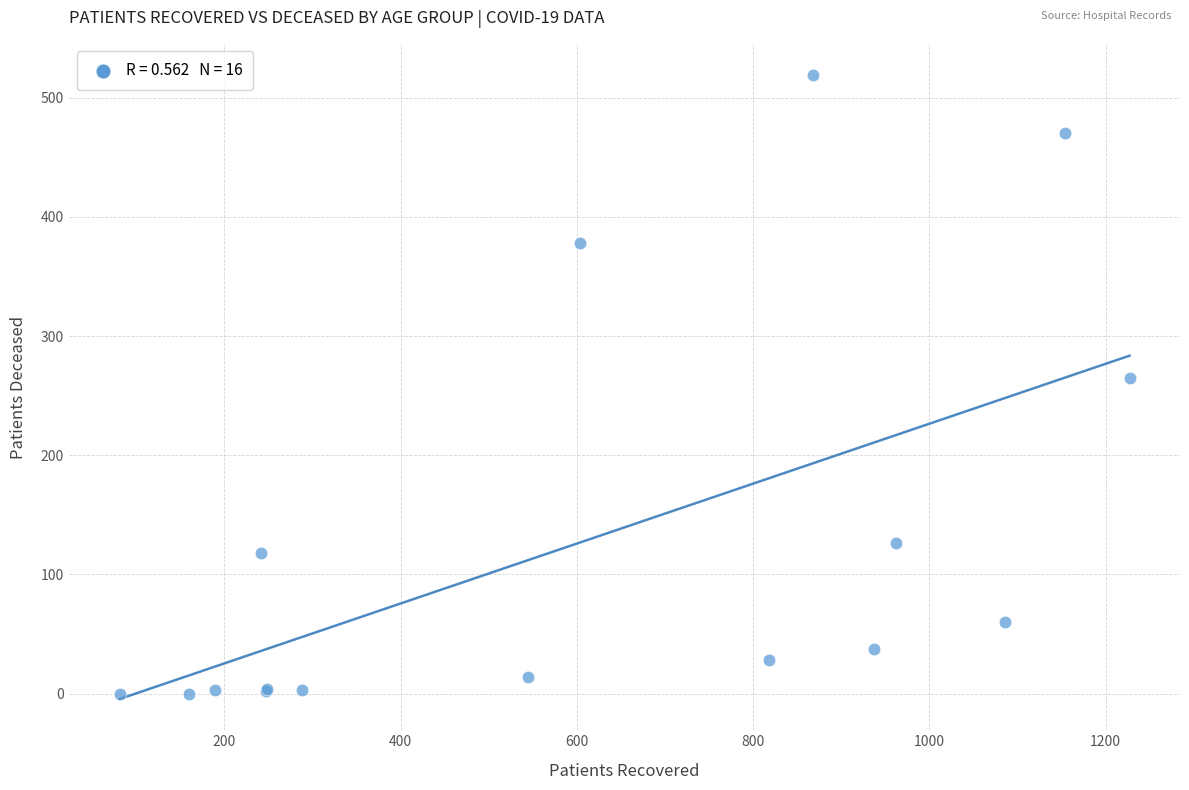

What Y value in the scatter plot is closest to 259?

265